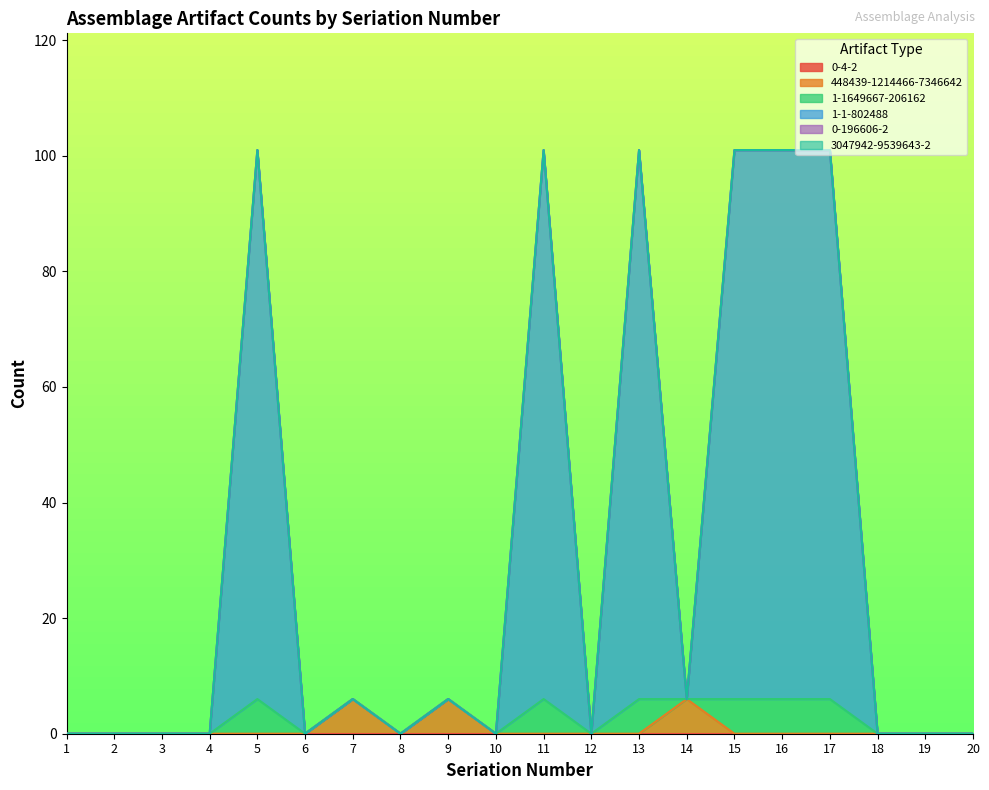

True or false: 1-1-802488 and 1-1649667-206162 intersect in this chart.

False